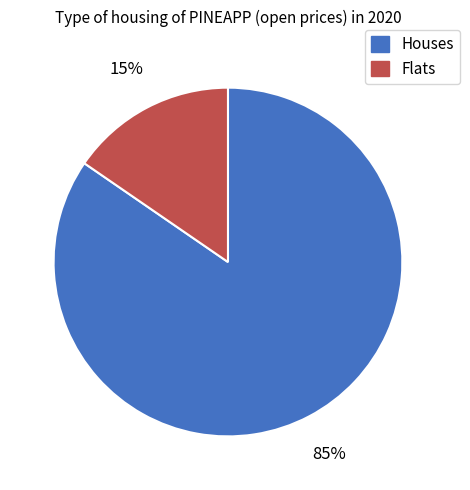

How many segments does this pie chart have?

2